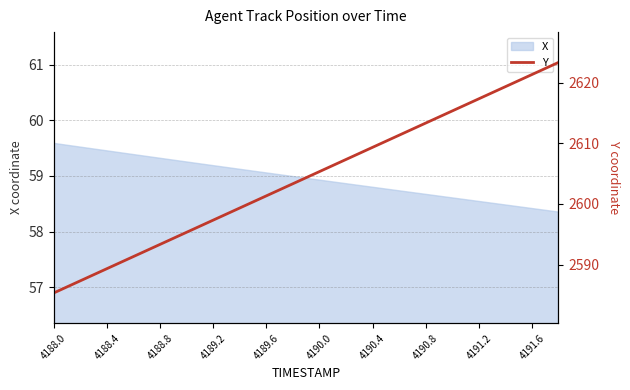

True or false: X has a value of 58.5 at 4191.2.

True